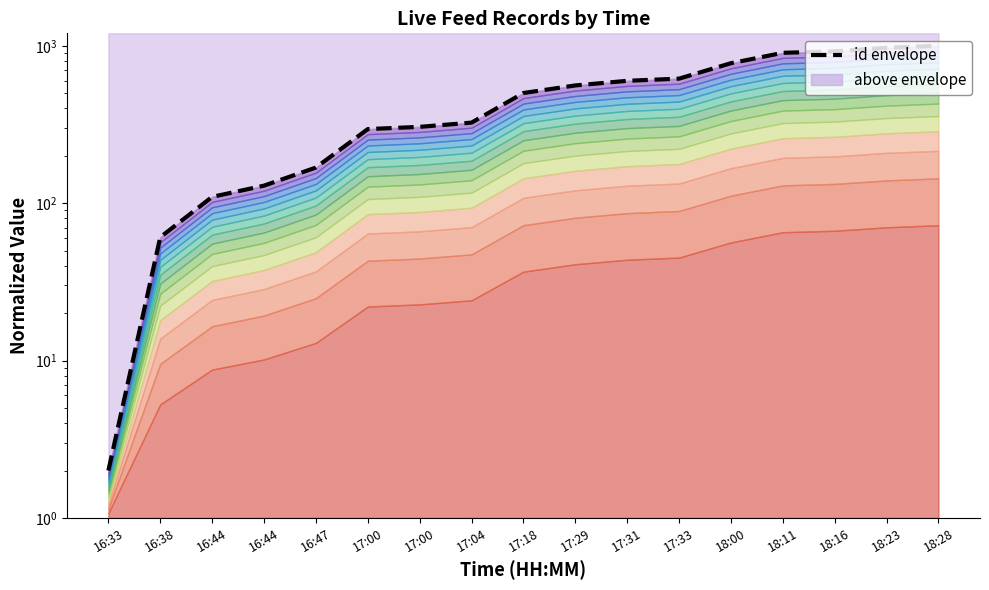

What is the greatest value displayed?

1001.0